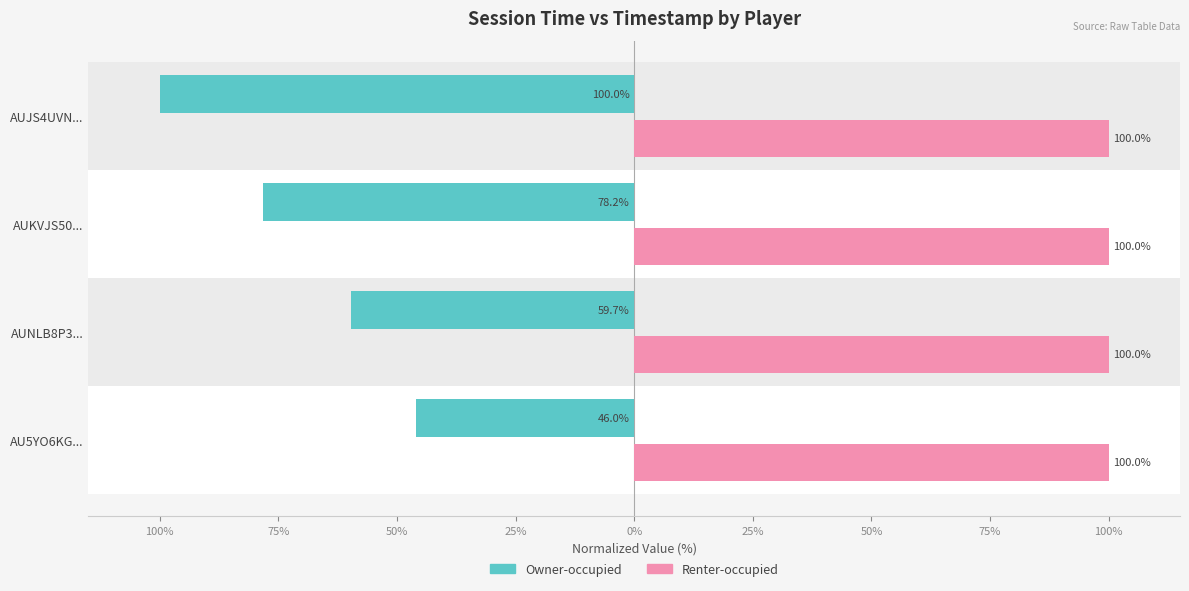

Reading left to right, list all the values displayed in this chart.

Owner-occupied: -46.0	-59.7	-78.2	-100.0
Renter-occupied: 100.0	100.0	100.0	100.0